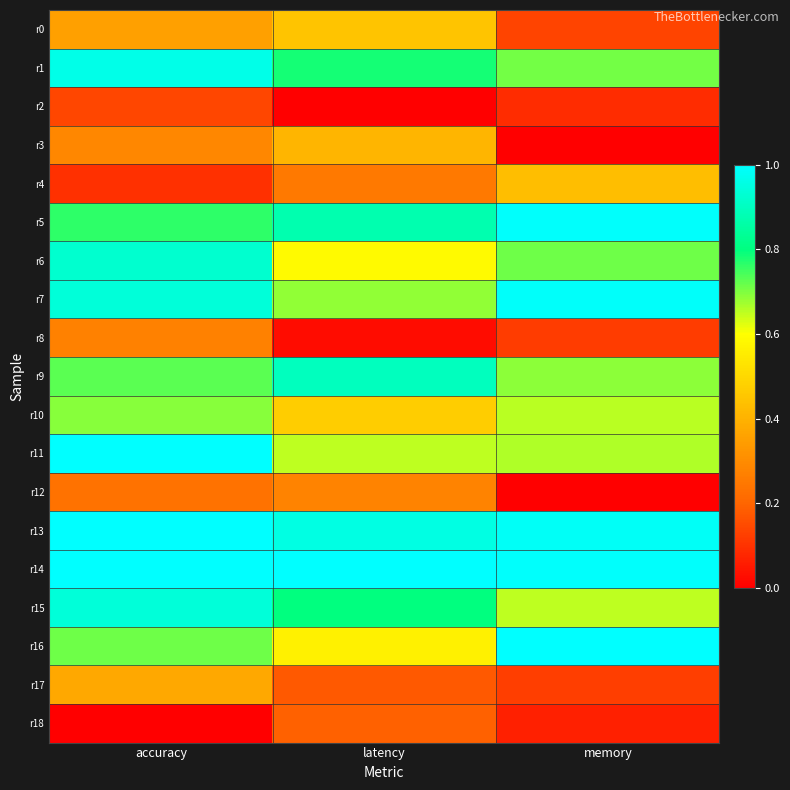

Which series has the largest total across all categories?

r14